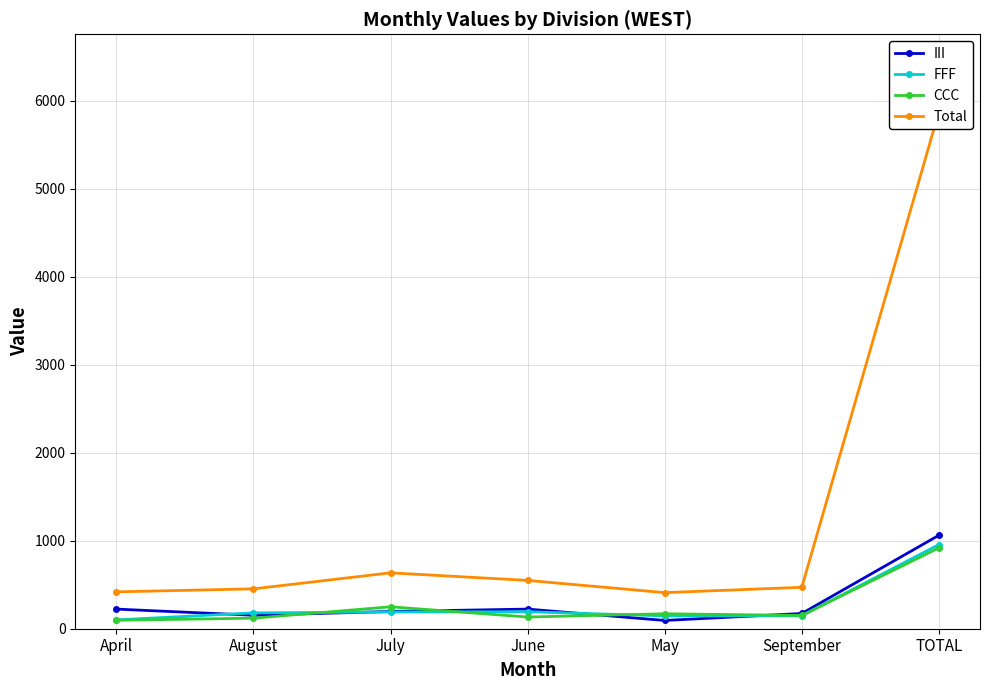

How many interior local peaks does the FFF series have?

1